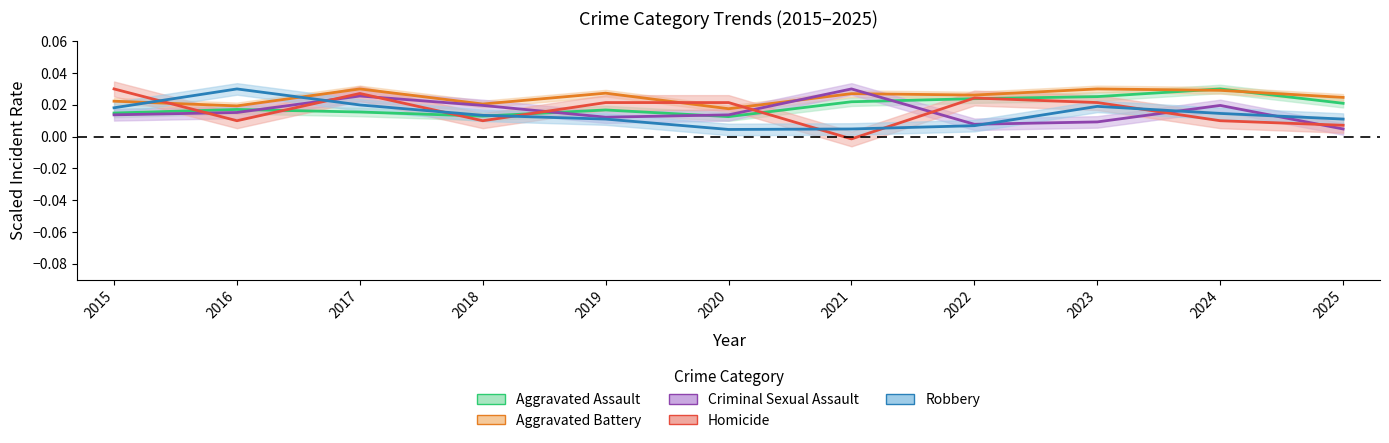

Does the chart display data point markers on the line(s)?

No